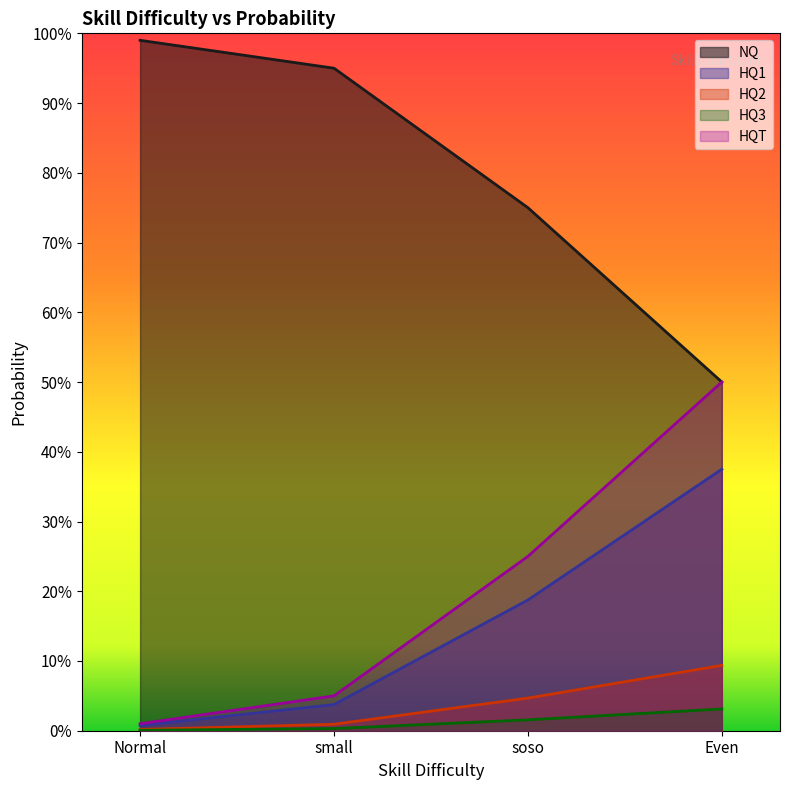

What position from the right is small?

3